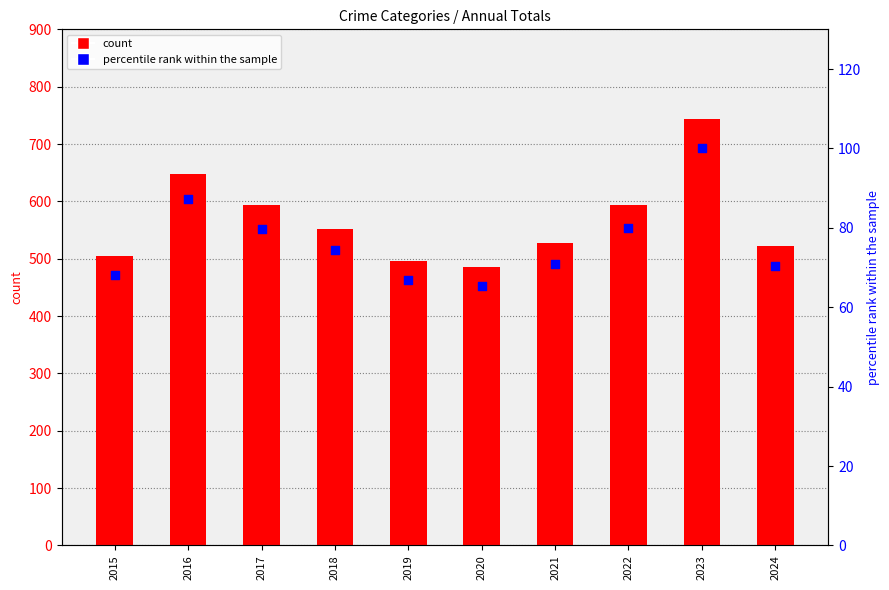

At how many categories does at least one series exceed 663?

1